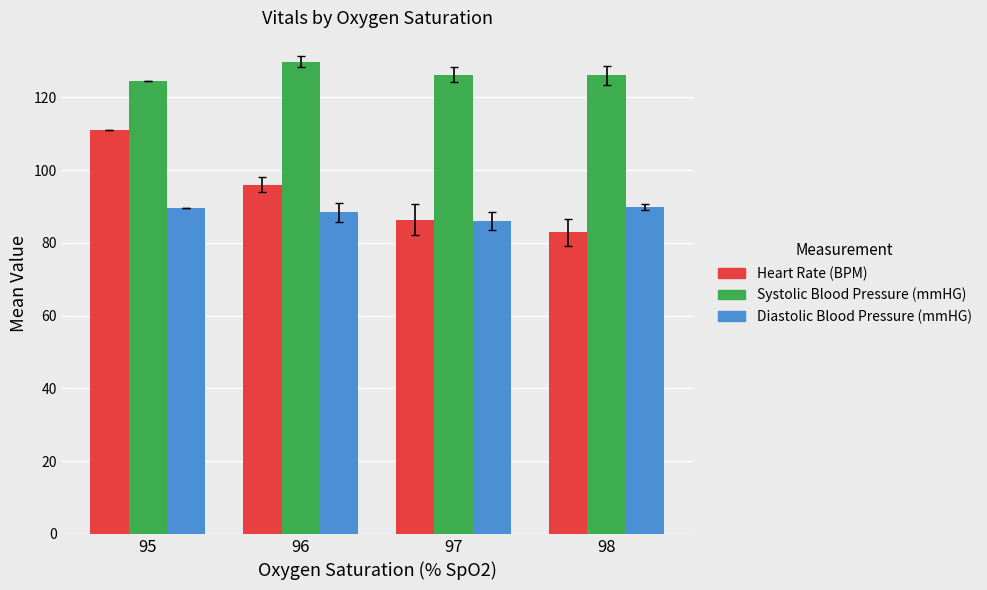

What is the value of the Diastolic Blood Pressure (mmHG) bar at the 1st from the left?

89.5